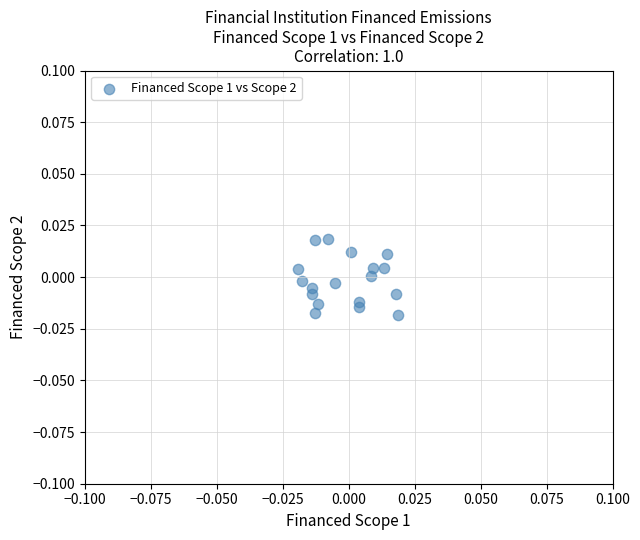

How many data points are displayed?

18